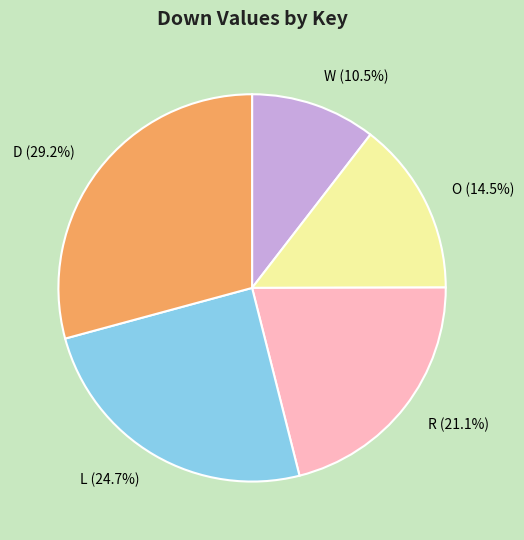

Which category has the biggest portion of the pie?

D